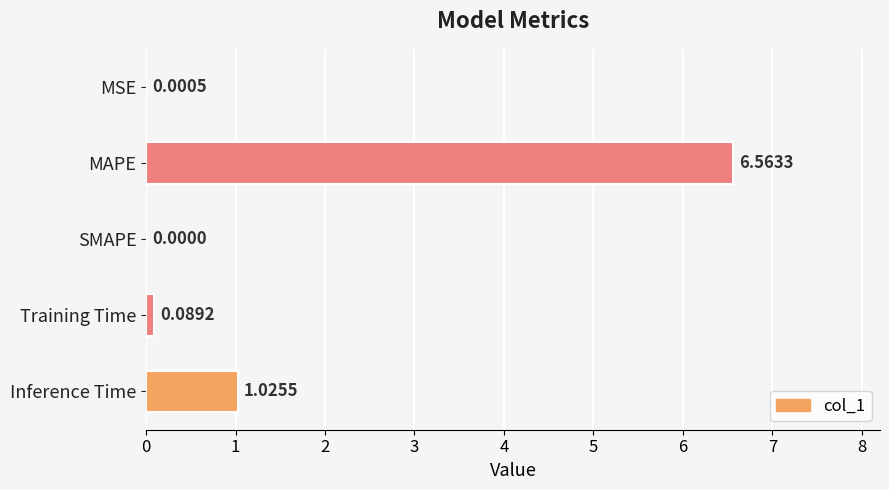

At which label is the value closest to 3?

Inference Time